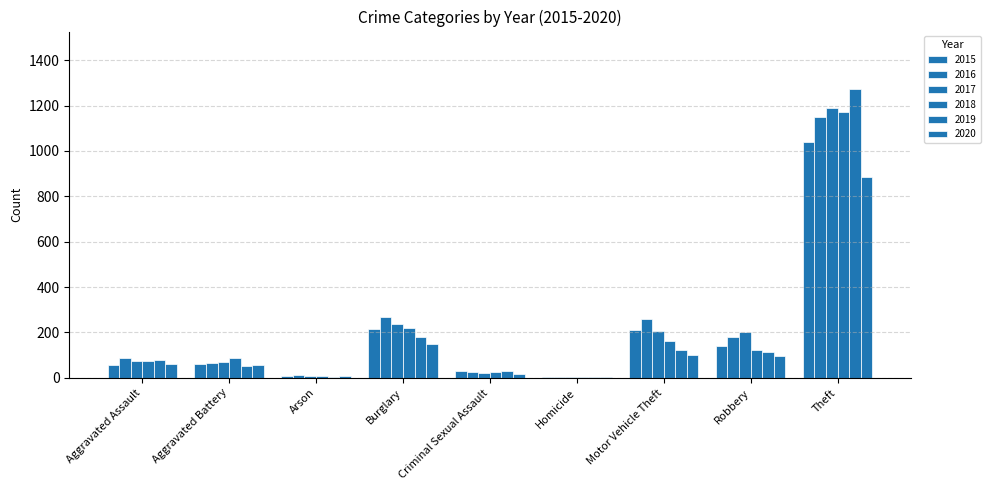

What is the difference between the highest and lowest values at Arson?

7